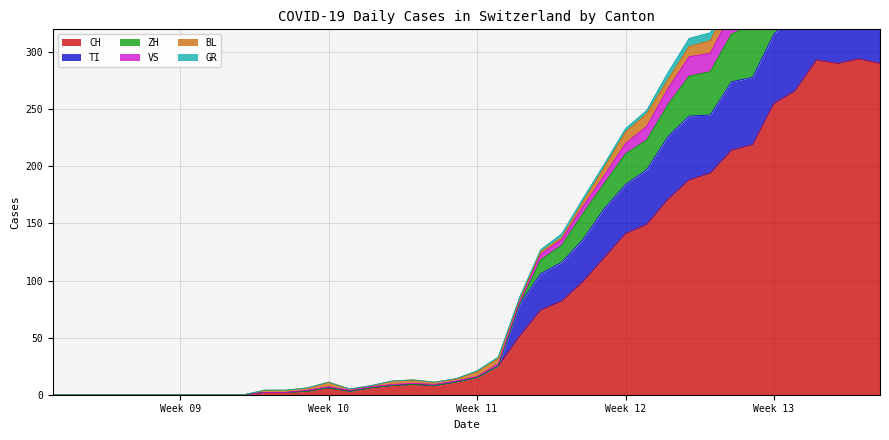

What is the maximum value for CH?

294